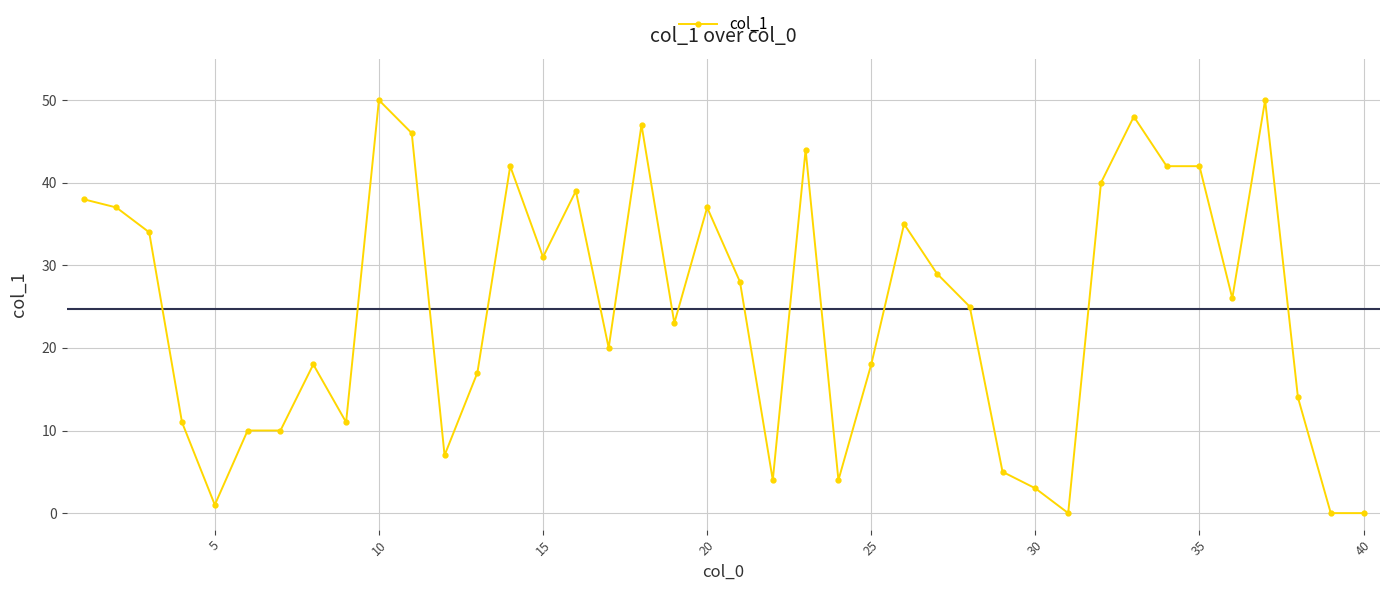

What is the average value?

25